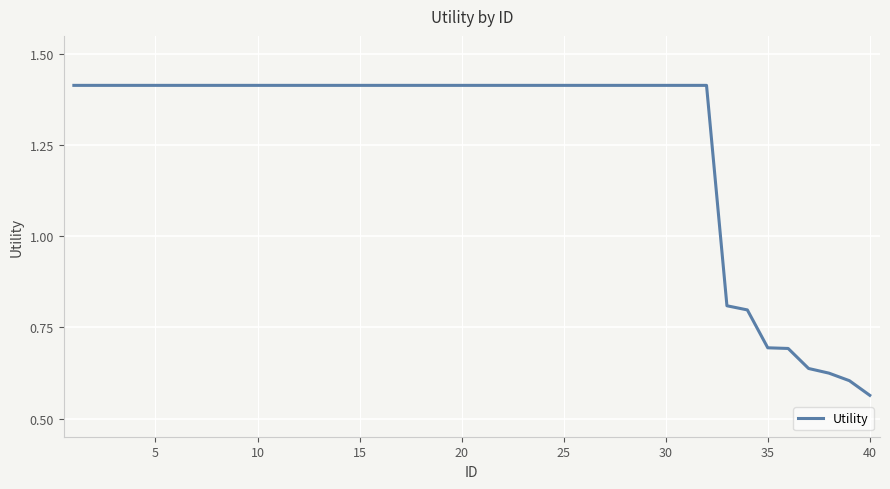

Is this an area chart (filled region under the line)?

No